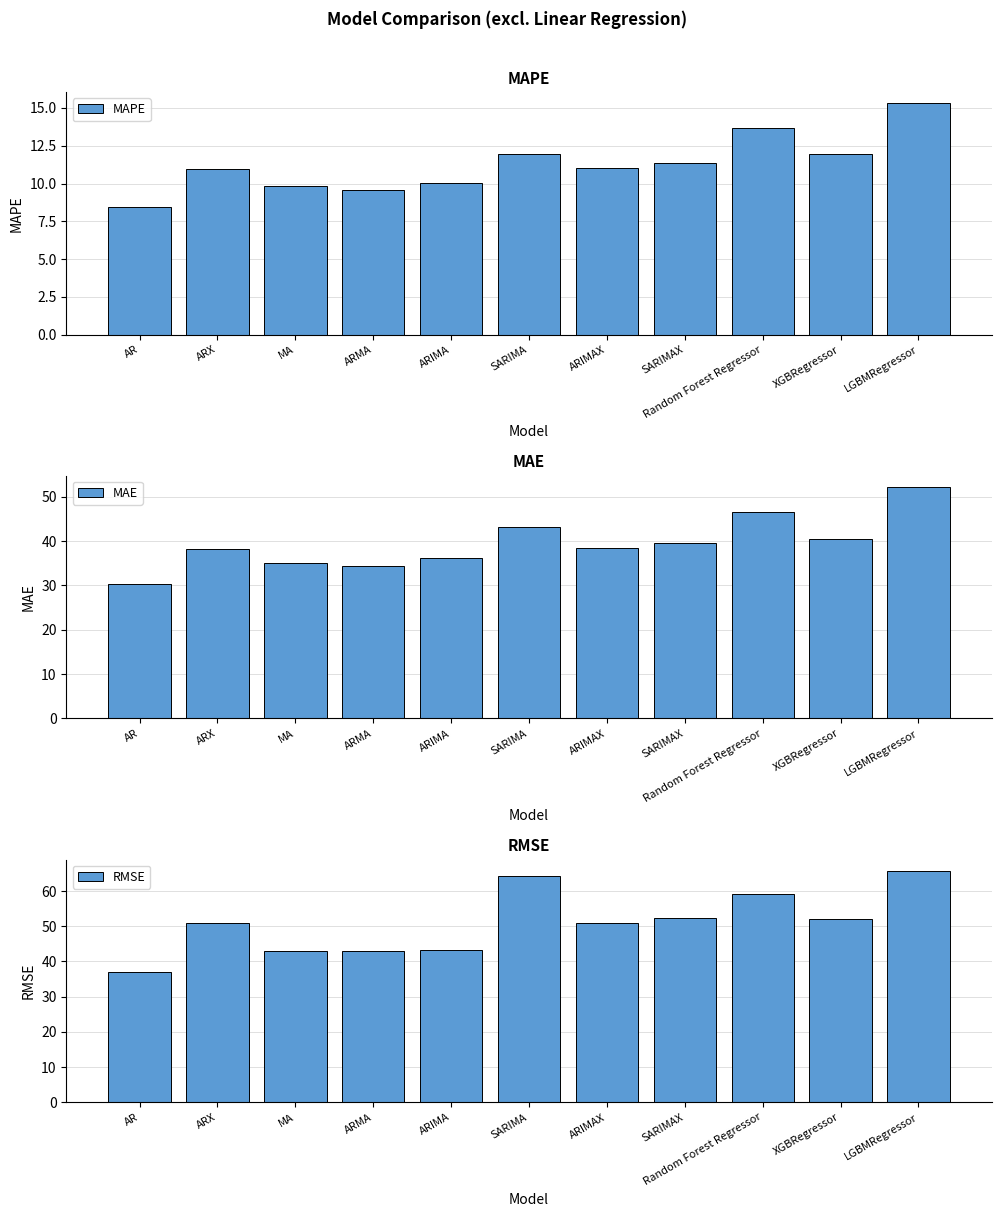

What are all the series names shown in the legend?

MAPE, MAE, RMSE